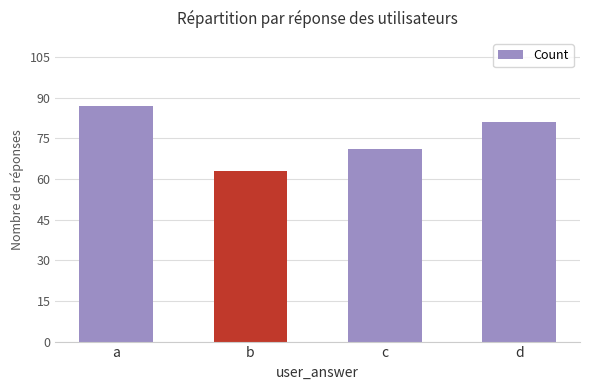

What is the value of the 4th bar from the left?

81